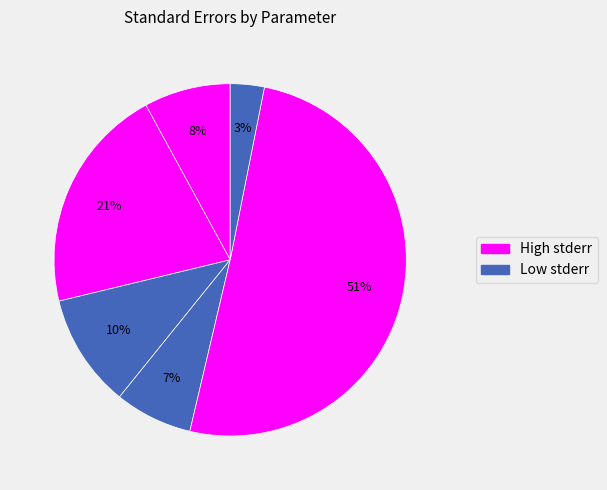

Count the number of slices in the pie.

6